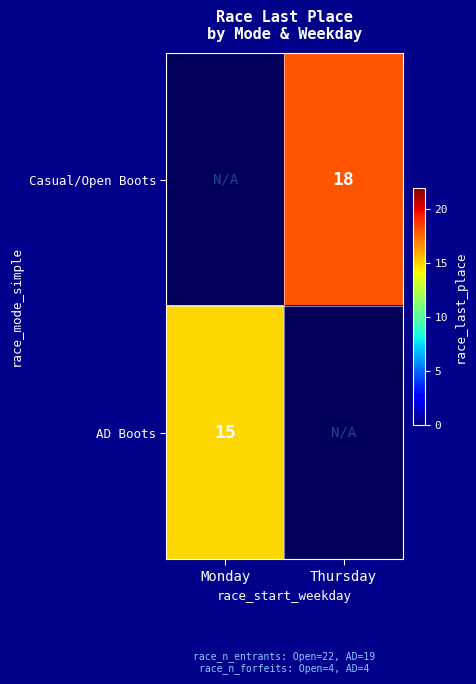

Is it true that AD Boots equals 15 at Monday?

True